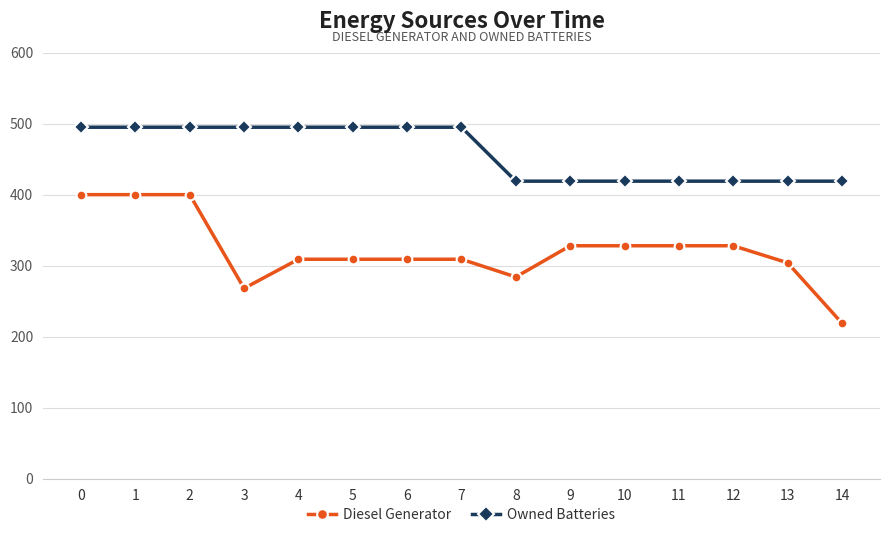

What is the minimum value shown in the chart?

219